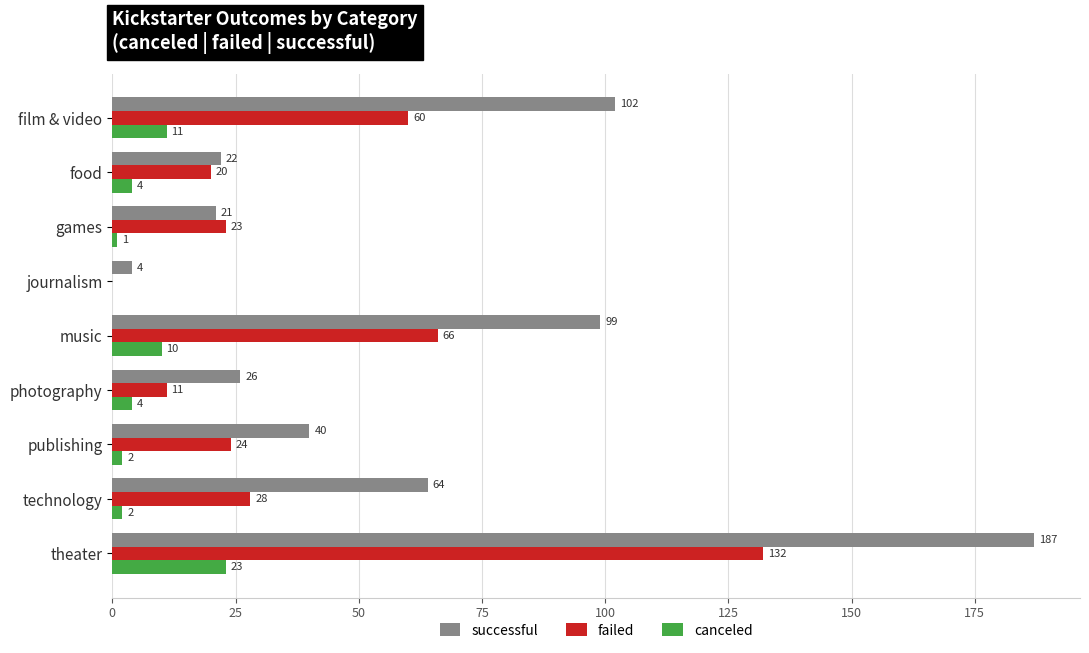

The value of failed at photography is 11. True or false?

True